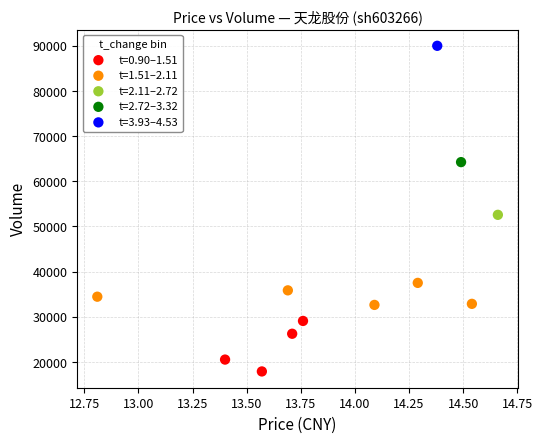

What are all the series names shown in the legend?

t=0.90–1.51, t=1.51–2.11, t=2.11–2.72, t=2.72–3.32, t=3.93–4.53